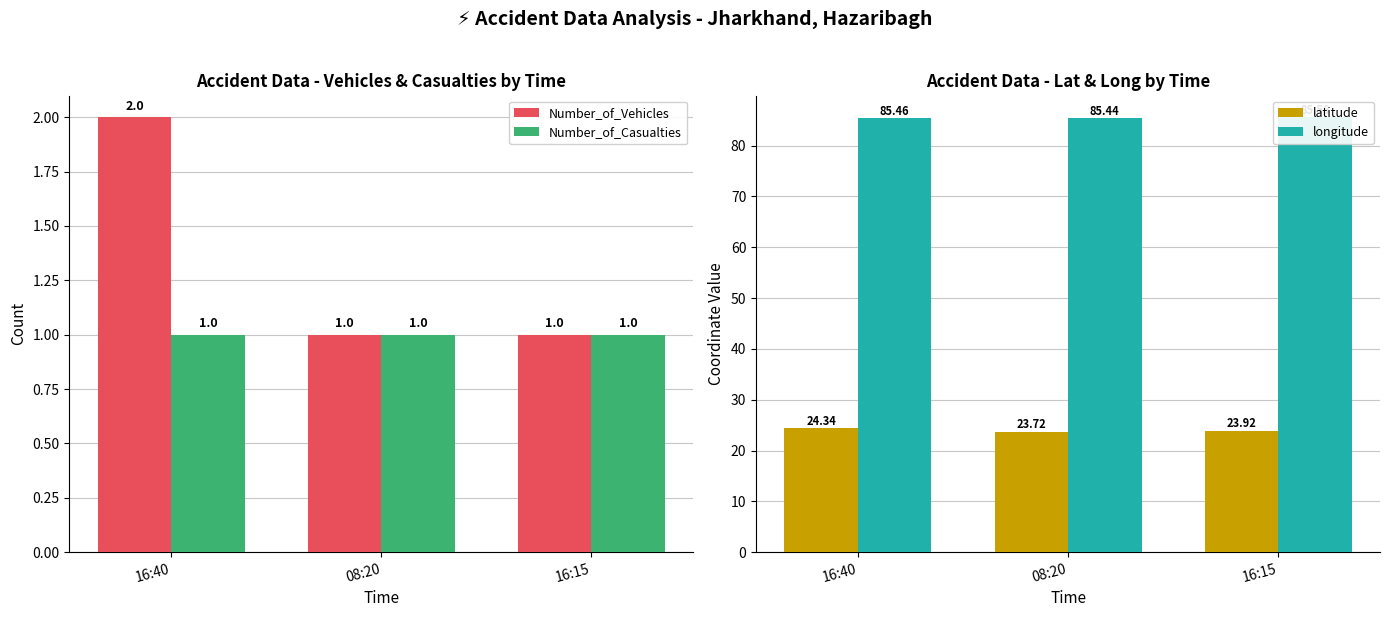

Reading right to left, what are all the values shown in this chart?

Number_of_Vehicles: 16:15=1.0	08:20=1.0	16:40=2.0
Number_of_Casualties: 16:15=1.0	08:20=1.0	16:40=1.0
latitude: 16:15=23.9	08:20=23.7	16:40=24.3
longitude: 16:15=85.6	08:20=85.4	16:40=85.5